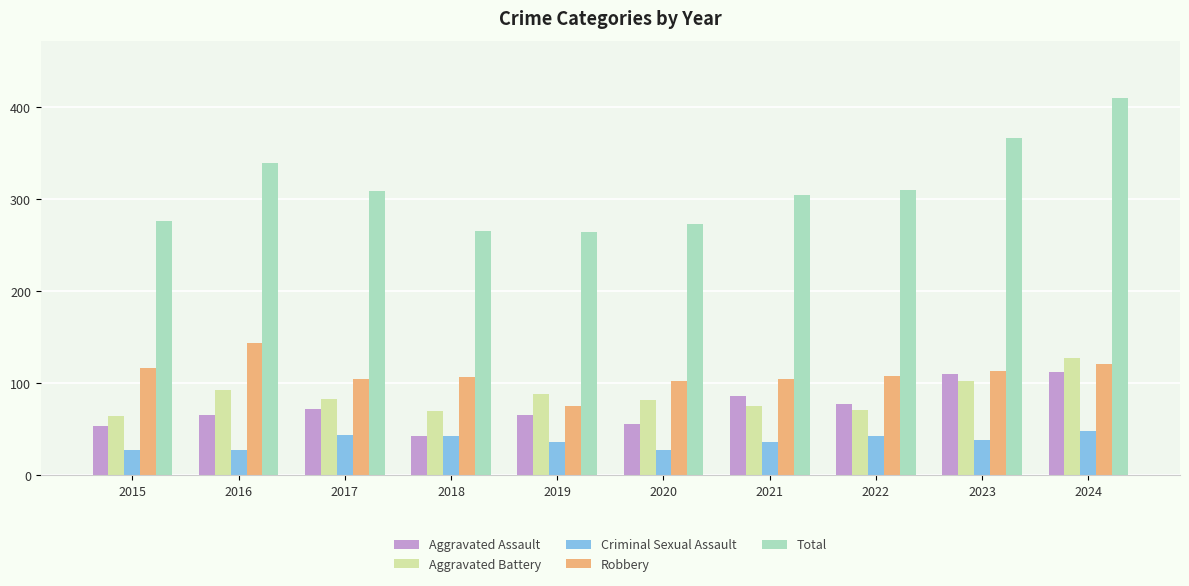

Which series changed the most between 2023 and 2024?

Total